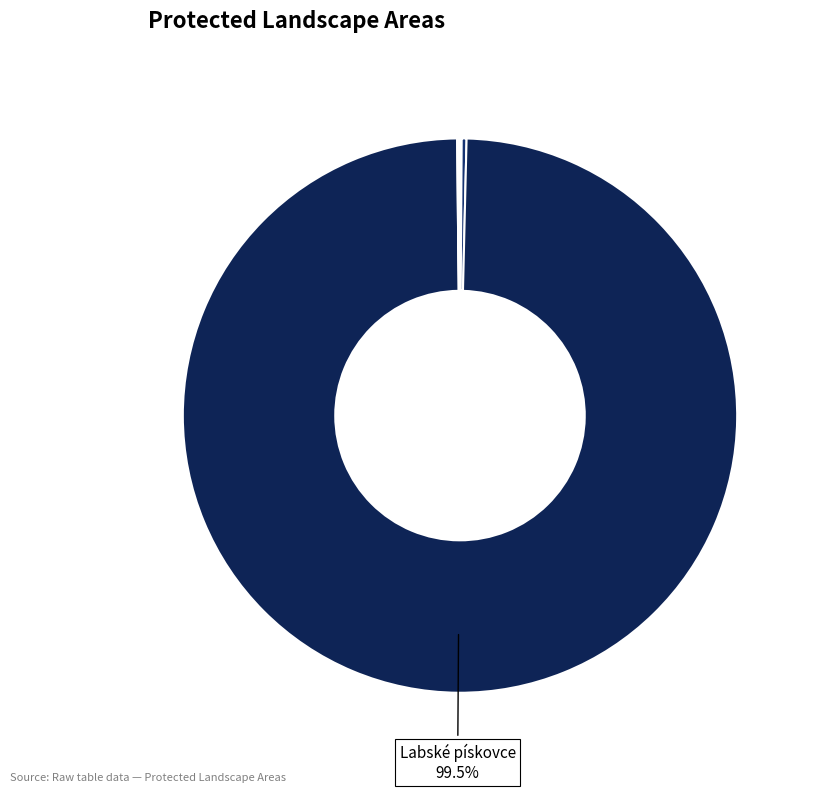

How many segments does this pie chart have?

7